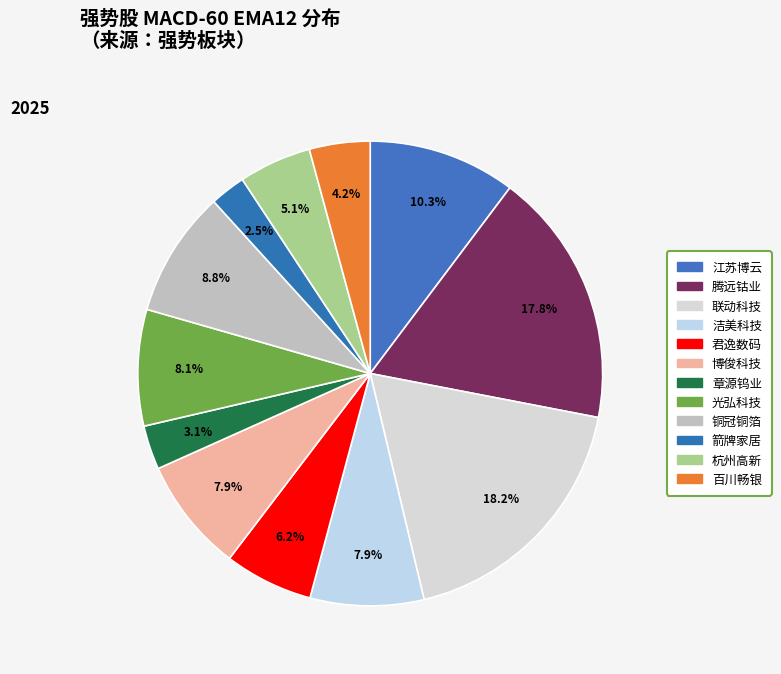

What is the ratio of the value at 光弘科技 to the value at 君逸数码?

1.3